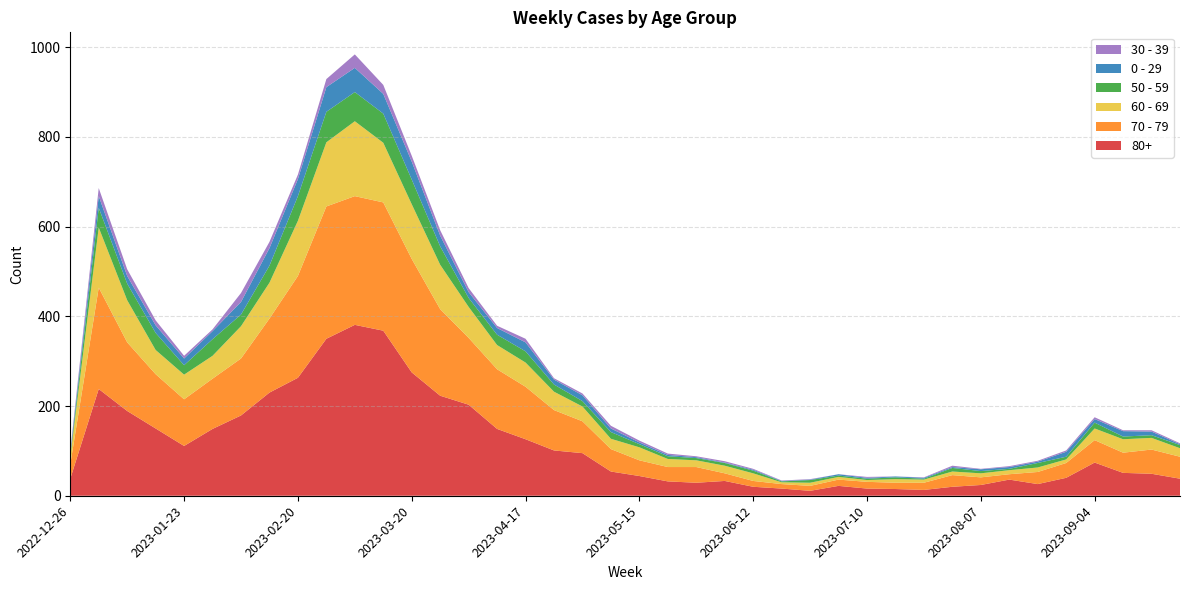

Reading left to right, extract all data points from this chart.

80+: 2022-12-26=38	2023-01-02=238	2023-01-09=189	2023-01-16=150	2023-01-23=111	2023-01-30=149	2023-02-06=179	2023-02-13=230	2023-02-20=263	2023-02-27=350	2023-03-06=381	2023-03-13=368	2023-03-20=275	2023-03-27=223	2023-04-03=203	2023-04-10=149	2023-04-17=126	2023-04-24=101	2023-05-01=95	2023-05-08=54	2023-05-15=44	2023-05-22=32	2023-05-29=29	2023-06-05=33	2023-06-12=20	2023-06-19=16	2023-06-26=11	2023-07-03=22	2023-07-10=16	2023-07-17=15	2023-07-24=13	2023-07-31=20	2023-08-07=24	2023-08-14=36	2023-08-21=26	2023-08-28=40	2023-09-04=74	2023-09-11=51	2023-09-18=49	2023-09-25=38
70 - 79: 2022-12-26=32	2023-01-02=226	2023-01-09=153	2023-01-16=121	2023-01-23=104	2023-01-30=112	2023-02-06=127	2023-02-13=165	2023-02-20=227	2023-02-27=295	2023-03-06=287	2023-03-13=286	2023-03-20=253	2023-03-27=193	2023-04-03=149	2023-04-10=133	2023-04-17=117	2023-04-24=90	2023-05-01=71	2023-05-08=50	2023-05-15=35	2023-05-22=32	2023-05-29=35	2023-06-05=17	2023-06-12=13	2023-06-19=10	2023-06-26=11	2023-07-03=14	2023-07-10=15	2023-07-17=14	2023-07-24=16	2023-07-31=26	2023-08-07=17	2023-08-14=12	2023-08-21=27	2023-08-28=33	2023-09-04=50	2023-09-11=45	2023-09-18=54	2023-09-25=49
60 - 69: 2022-12-26=16	2023-01-02=134	2023-01-09=94	2023-01-16=54	2023-01-23=55	2023-01-30=51	2023-02-06=72	2023-02-13=80	2023-02-20=123	2023-02-27=143	2023-03-06=167	2023-03-13=133	2023-03-20=122	2023-03-27=99	2023-04-03=69	2023-04-10=54	2023-04-17=54	2023-04-24=41	2023-05-01=33	2023-05-08=23	2023-05-15=29	2023-05-22=18	2023-05-29=15	2023-06-05=17	2023-06-12=17	2023-06-19=4	2023-06-26=7	2023-07-03=6	2023-07-10=4	2023-07-17=8	2023-07-24=7	2023-07-31=8	2023-08-07=9	2023-08-14=9	2023-08-21=10	2023-08-28=8	2023-09-04=26	2023-09-11=30	2023-09-18=26	2023-09-25=19
50 - 59: 2022-12-26=5	2023-01-02=44	2023-01-09=37	2023-01-16=38	2023-01-23=21	2023-01-30=37	2023-02-06=26	2023-02-13=38	2023-02-20=55	2023-02-27=68	2023-03-06=65	2023-03-13=65	2023-03-20=55	2023-03-27=41	2023-04-03=20	2023-04-10=23	2023-04-17=25	2023-04-24=16	2023-05-01=12	2023-05-08=15	2023-05-15=7	2023-05-22=6	2023-05-29=5	2023-06-05=6	2023-06-12=6	2023-06-19=2	2023-06-26=6	2023-07-03=3	2023-07-10=3	2023-07-17=4	2023-07-24=2	2023-07-31=8	2023-08-07=5	2023-08-14=3	2023-08-21=10	2023-08-28=6	2023-09-04=13	2023-09-11=6	2023-09-18=6	2023-09-25=7
0 - 29: 2022-12-26=4	2023-01-02=26	2023-01-09=17	2023-01-16=17	2023-01-23=15	2023-01-30=18	2023-02-06=28	2023-02-13=39	2023-02-20=38	2023-02-27=55	2023-03-06=54	2023-03-13=44	2023-03-20=40	2023-03-27=24	2023-04-03=13	2023-04-10=15	2023-04-17=20	2023-04-24=11	2023-05-01=13	2023-05-08=8	2023-05-15=4	2023-05-22=3	2023-05-29=2	2023-06-05=1	2023-06-12=2	2023-06-19=1	2023-06-26=1	2023-07-03=3	2023-07-10=2	2023-07-17=2	2023-07-24=2	2023-07-31=2	2023-08-07=4	2023-08-14=4	2023-08-21=3	2023-08-28=11	2023-09-04=8	2023-09-11=12	2023-09-18=8	2023-09-25=2
30 - 39: 2022-12-26=5	2023-01-02=18	2023-01-09=15	2023-01-16=11	2023-01-23=6	2023-01-30=4	2023-02-06=20	2023-02-13=14	2023-02-20=10	2023-02-27=18	2023-03-06=30	2023-03-13=20	2023-03-20=13	2023-03-27=12	2023-04-03=9	2023-04-10=5	2023-04-17=8	2023-04-24=3	2023-05-01=4	2023-05-08=6	2023-05-15=4	2023-05-22=3	2023-05-29=2	2023-06-05=3	2023-06-12=2	2023-06-19=1	2023-06-26=1	2023-07-03=0	2023-07-10=2	2023-07-17=0	2023-07-24=1	2023-07-31=3	2023-08-07=1	2023-08-14=2	2023-08-21=2	2023-08-28=3	2023-09-04=4	2023-09-11=2	2023-09-18=3	2023-09-25=2